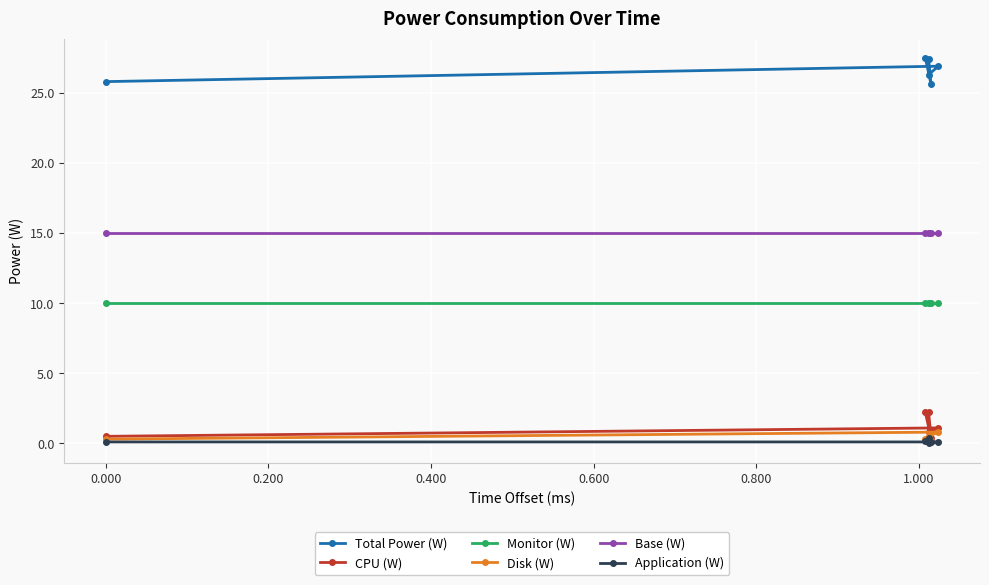

Is this an area chart (filled region under the line)?

No